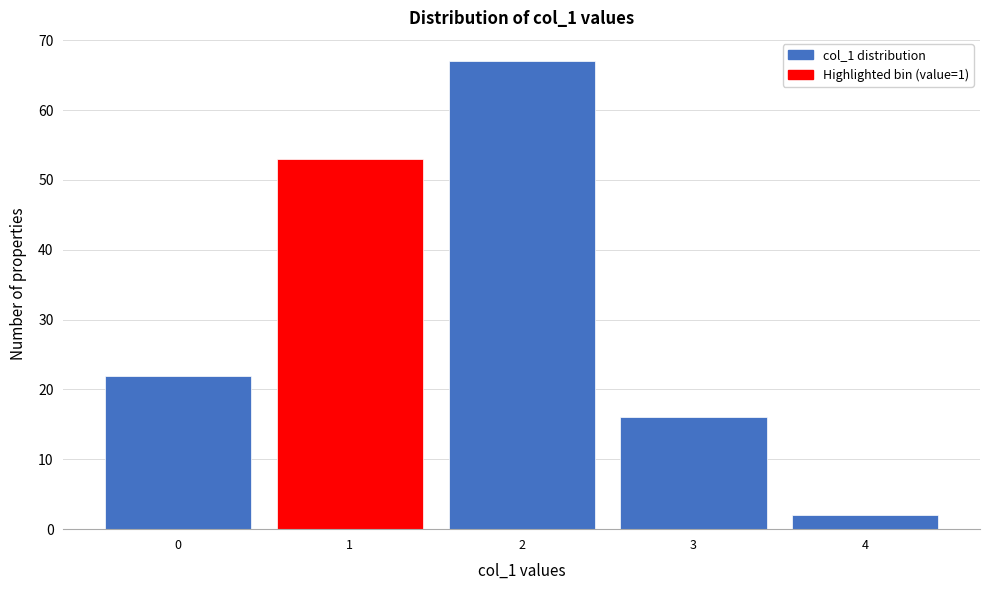

Reading right to left, extract all data points from this chart.

4=2	3=16	2=67	1=53	0=22